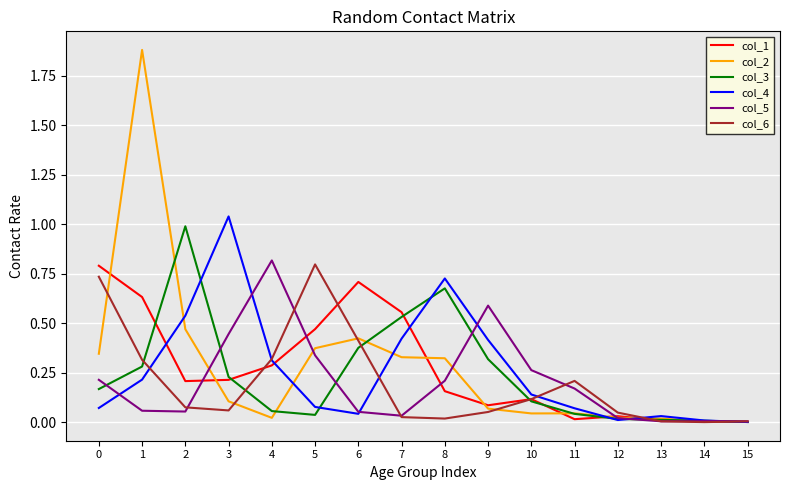

True or false: col_5 has a value of 0.2 at 0.

True